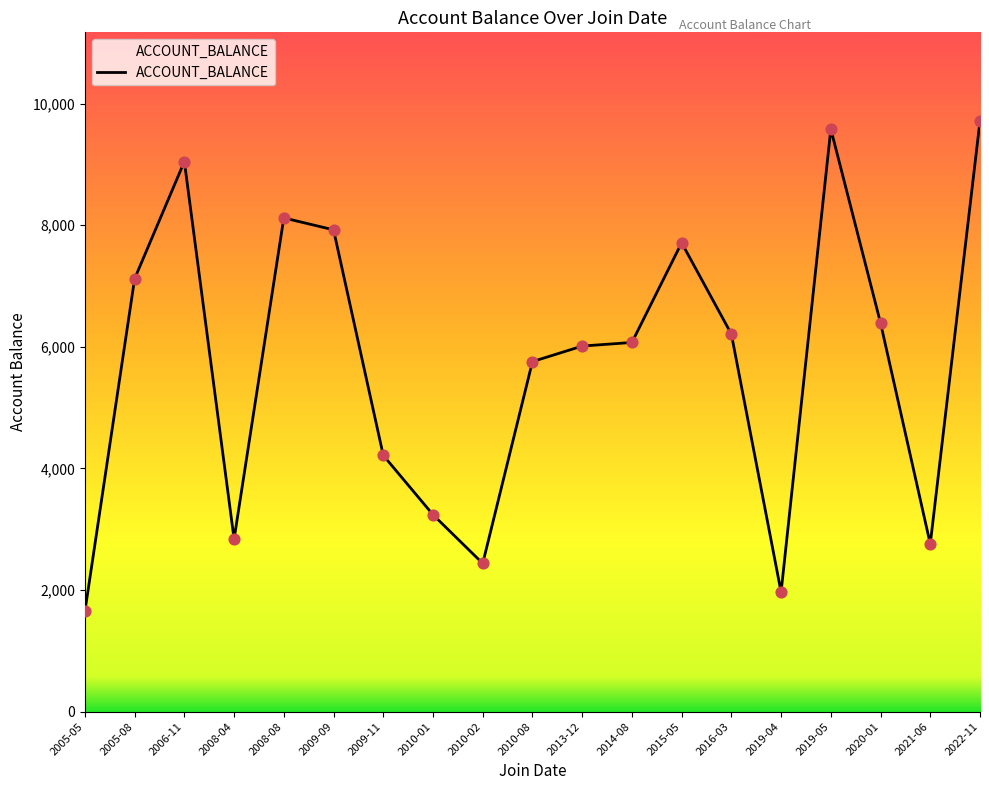

Approximately how many times larger is the value at 2013-12 compared to 2016-03?

1.0